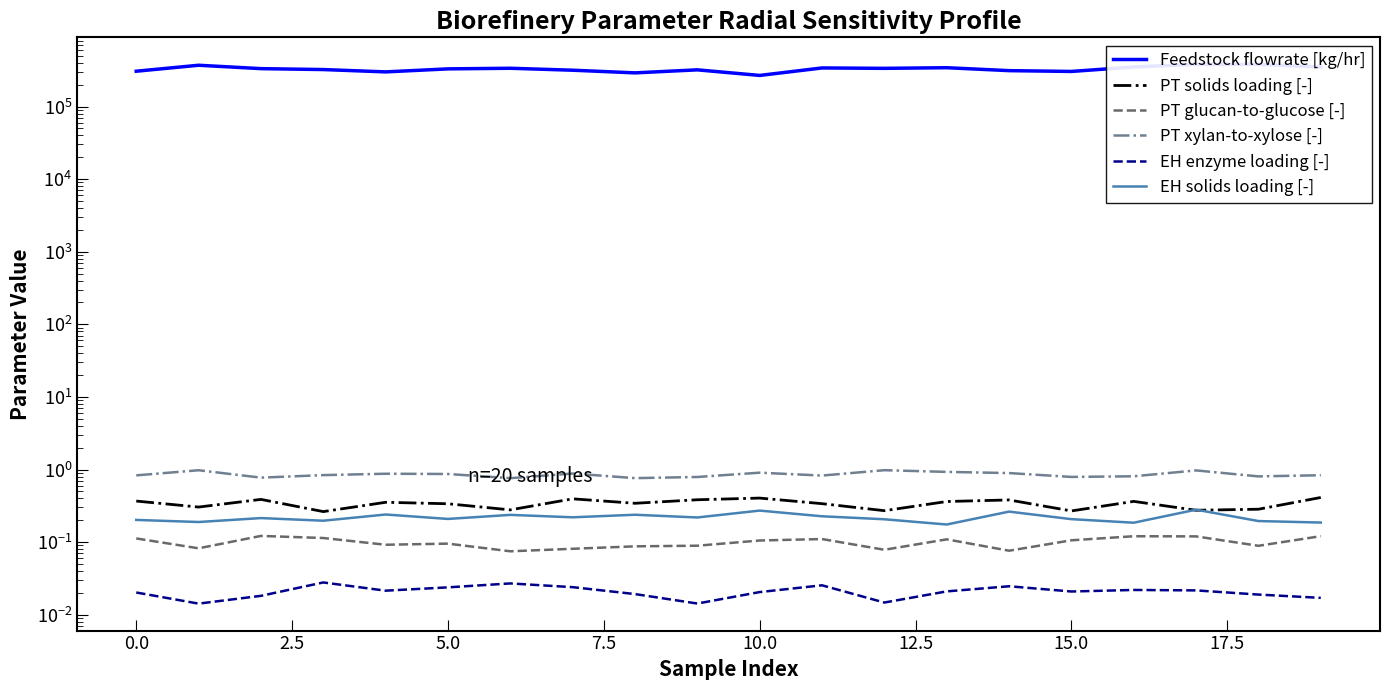

The PT xylan-to-xylose [-] series shows 0.6 at 0.0. True or false?

False